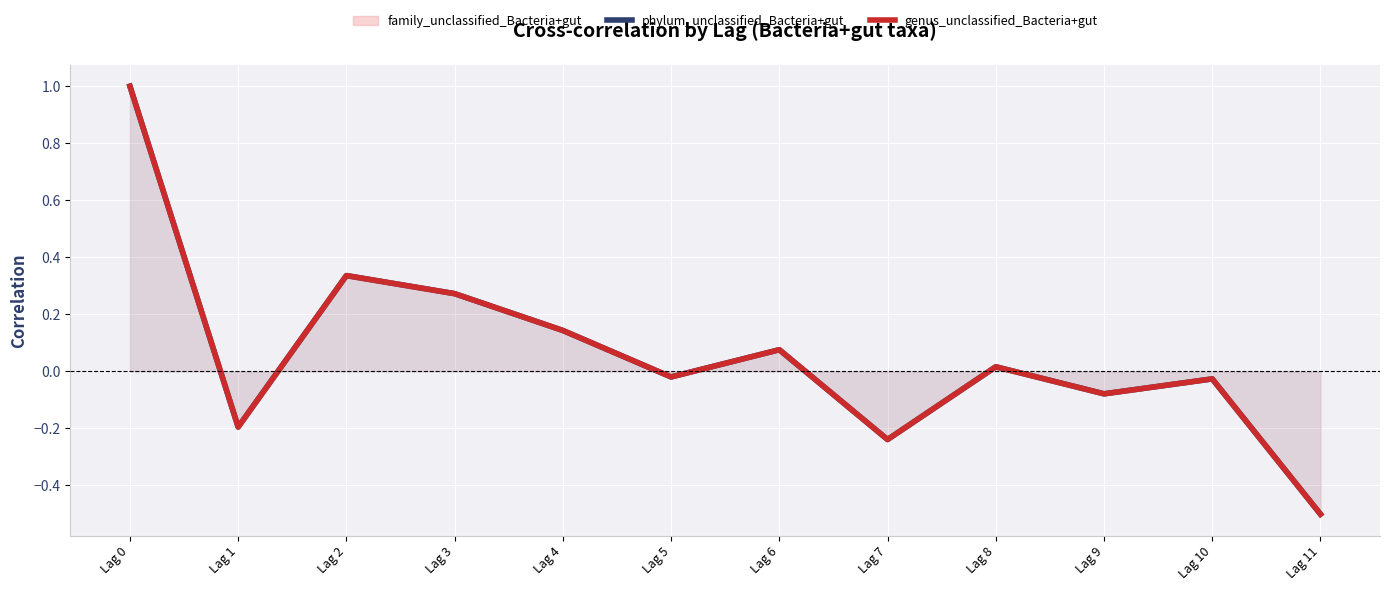

The phylum_unclassified_Bacteria+gut series shows 0.3 at Lag 2. True or false?

True